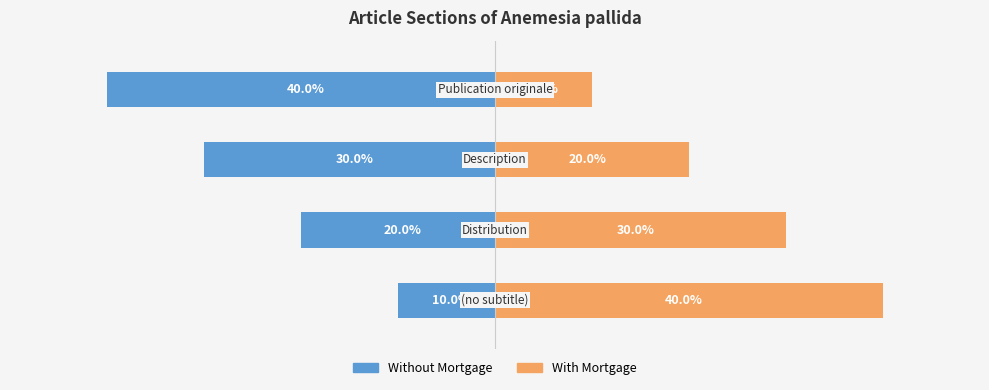

Between −4 and 0, which series saw the biggest shift?

Without Mortgage